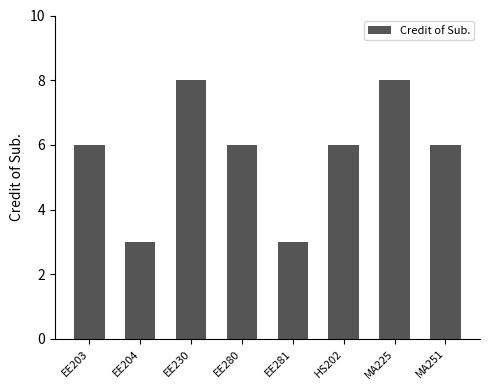

What is the label of the 3rd bar from the left?

EE230